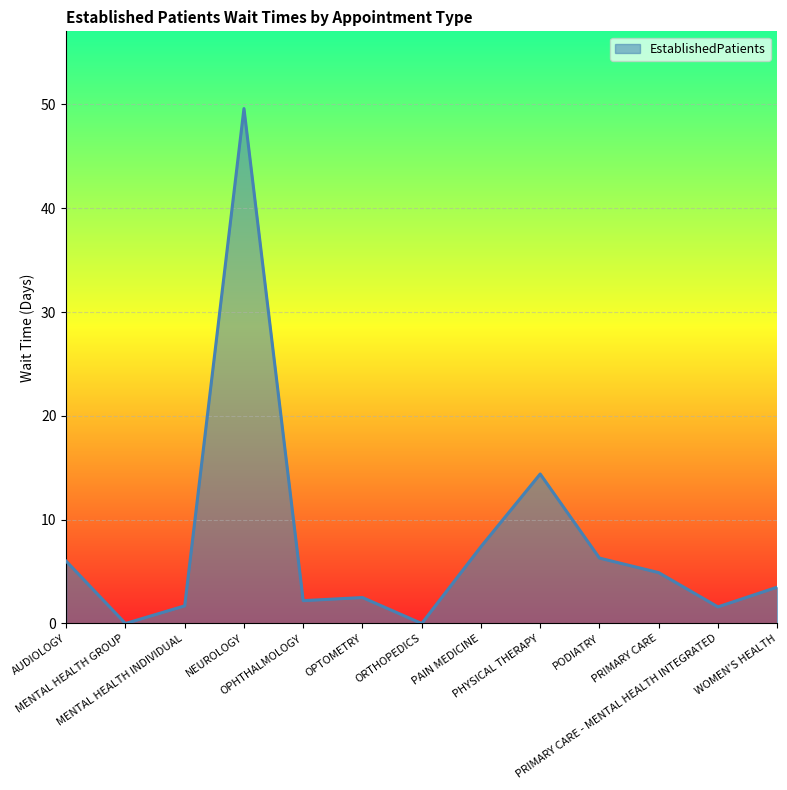

Count the number of values greater than 3.

7